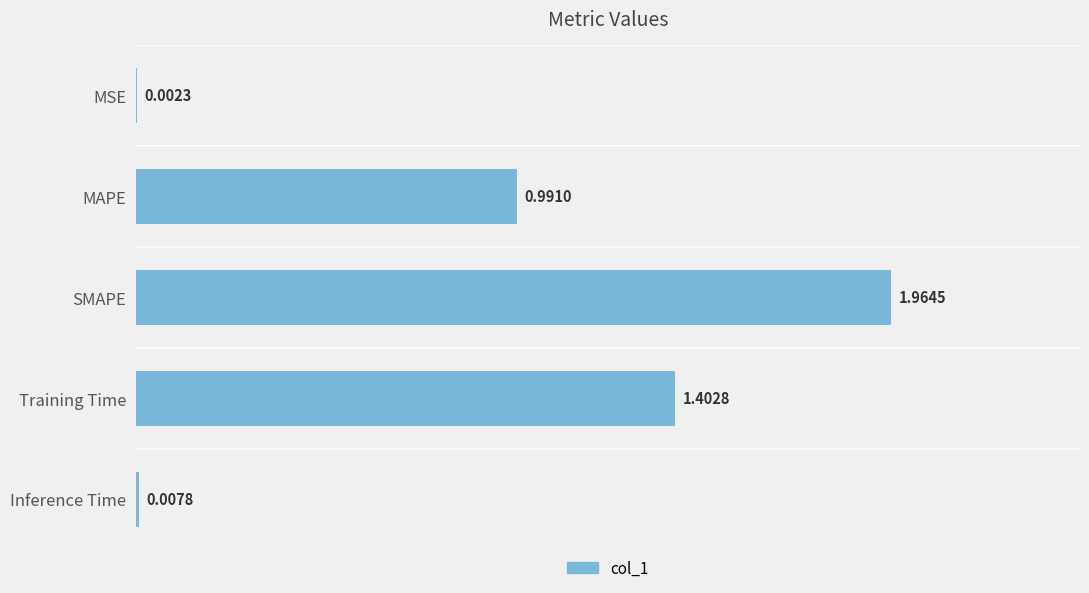

Which category has the highest value across all series?

SMAPE